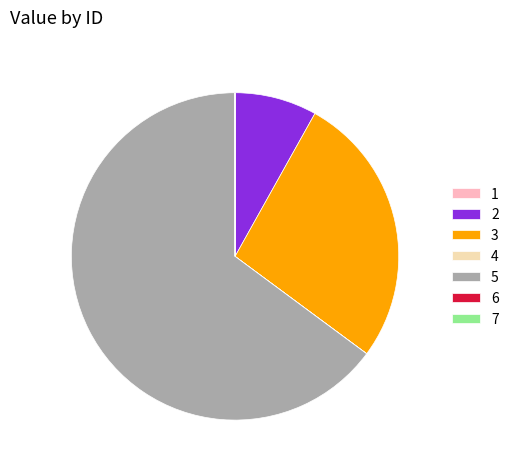

Which category has the biggest portion of the pie?

5